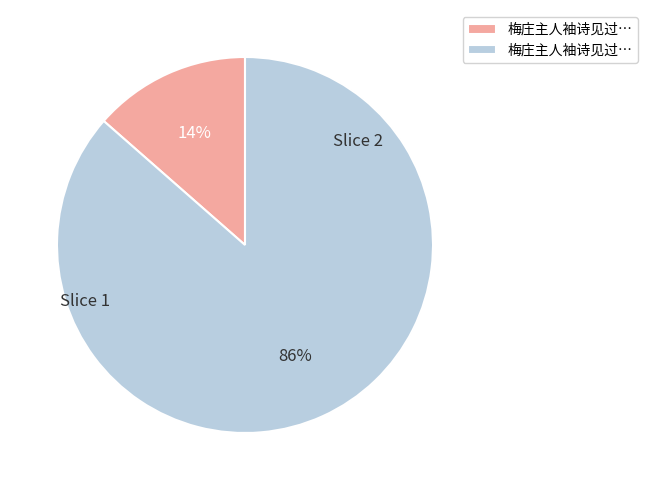

How many segments does this pie chart have?

2